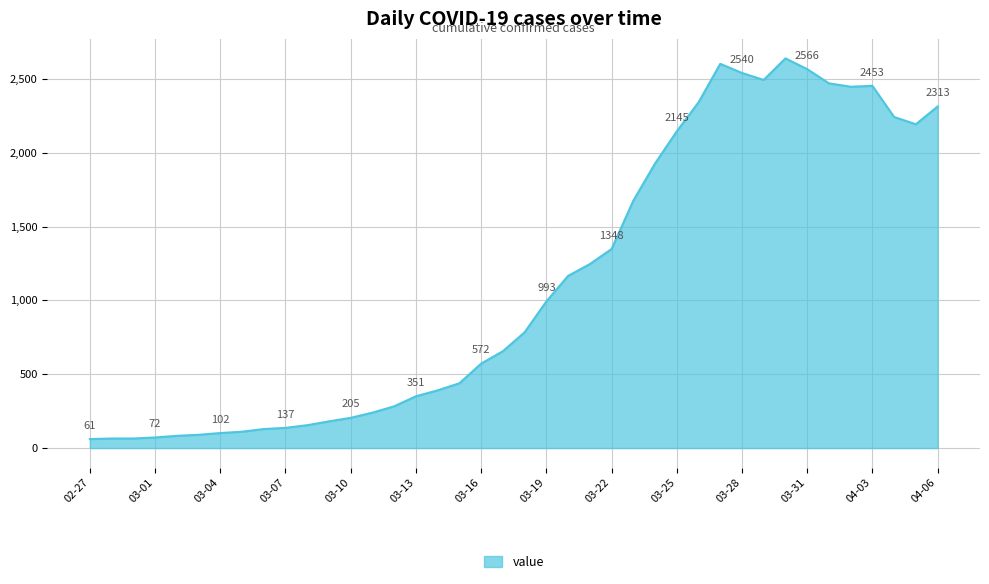

What is the smallest value displayed?

61